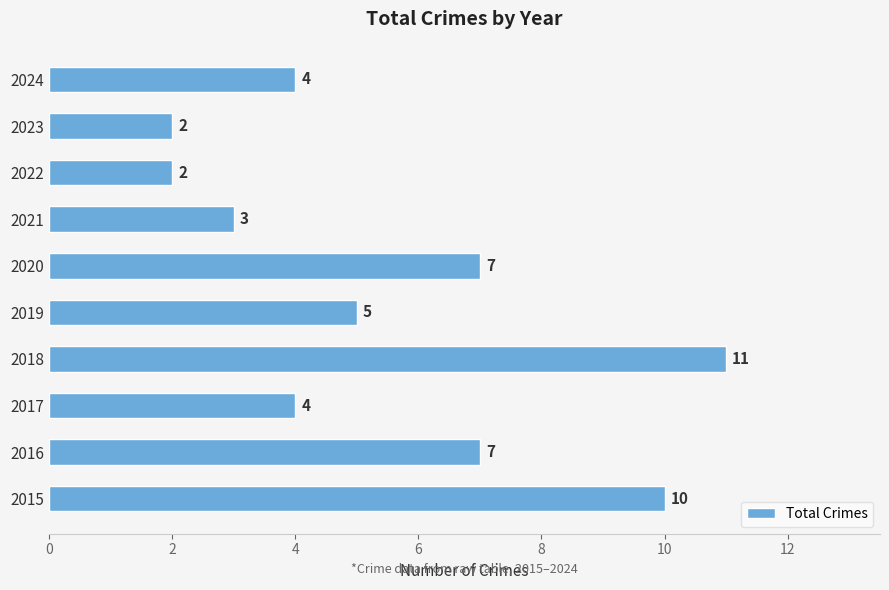

How many series are shown in this chart?

1